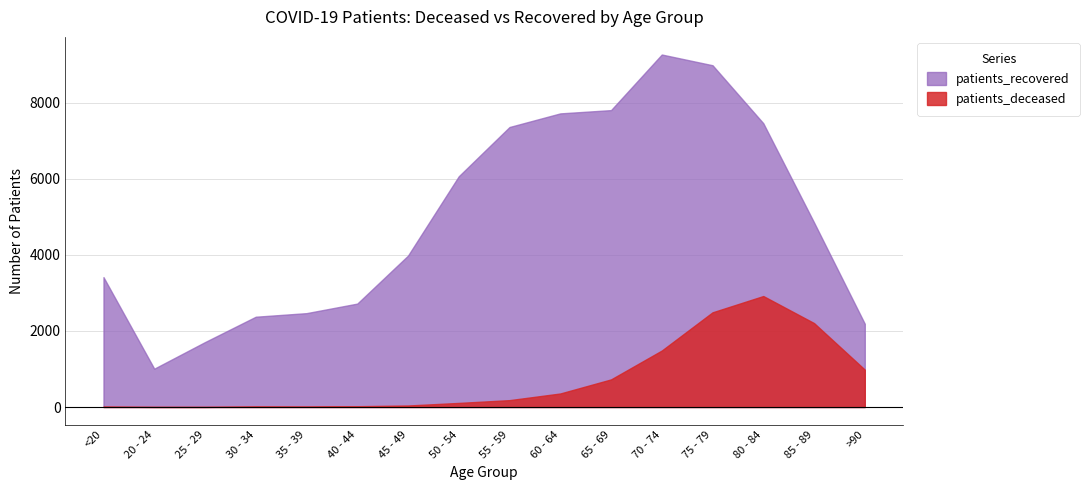

Which series has the largest total across all categories?

patients_recovered